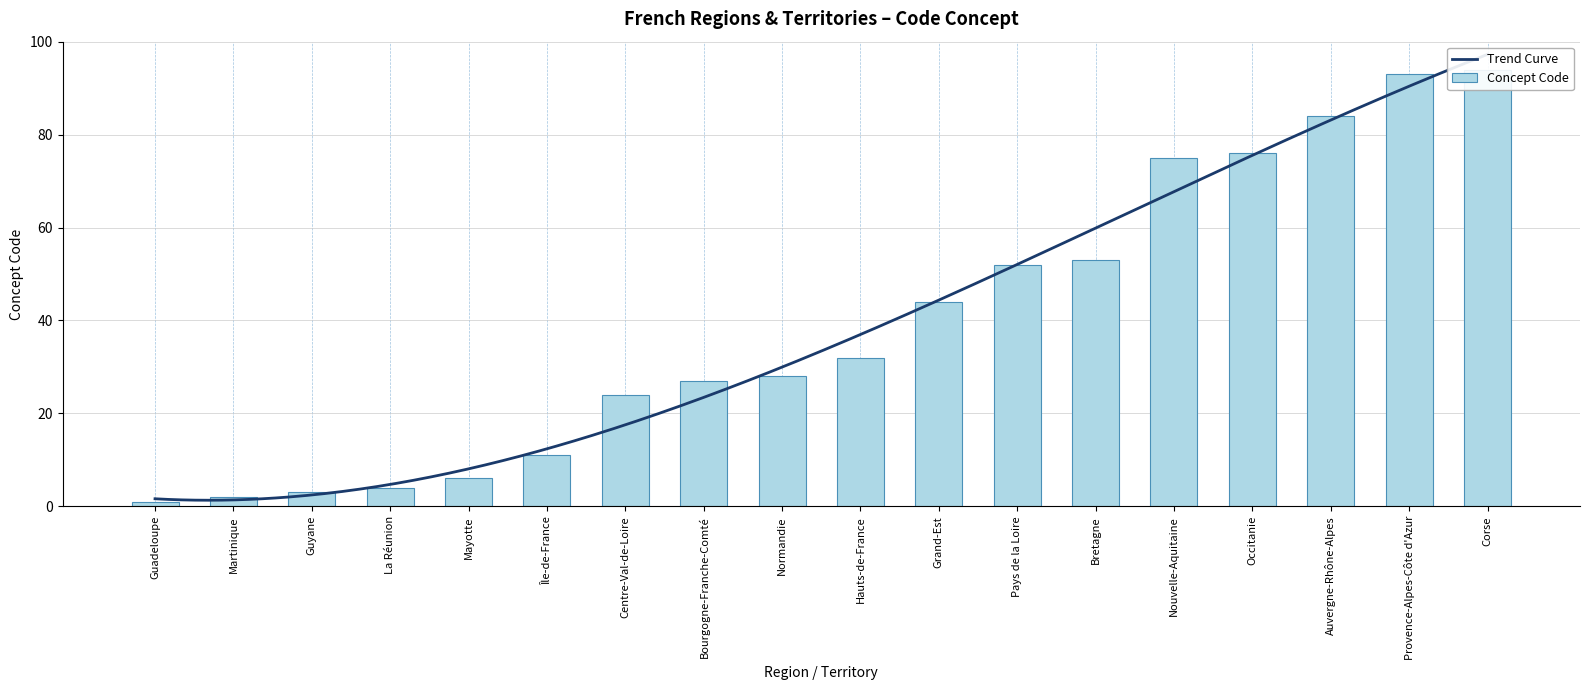

Where is the data nearest to the value 47?

Grand-Est